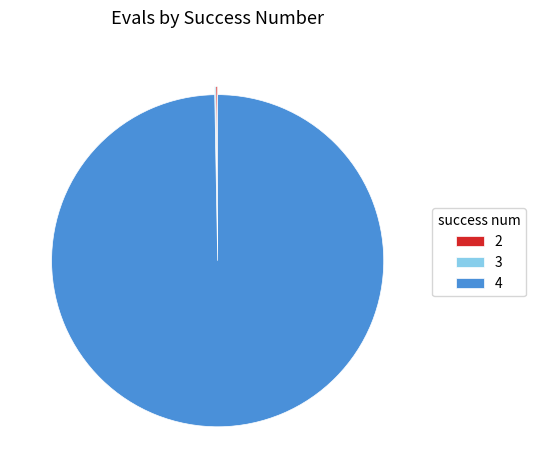

Which category has the biggest portion of the pie?

4